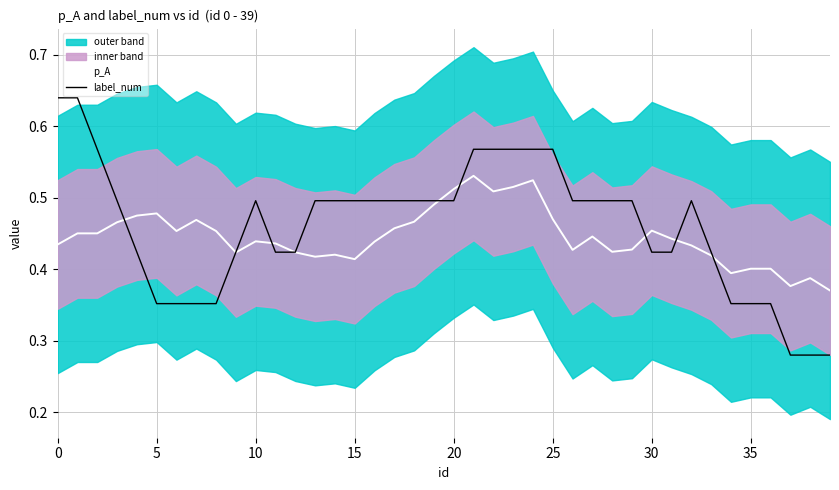

In label_num, how many points are higher than both neighbors (excluding endpoints)?

2